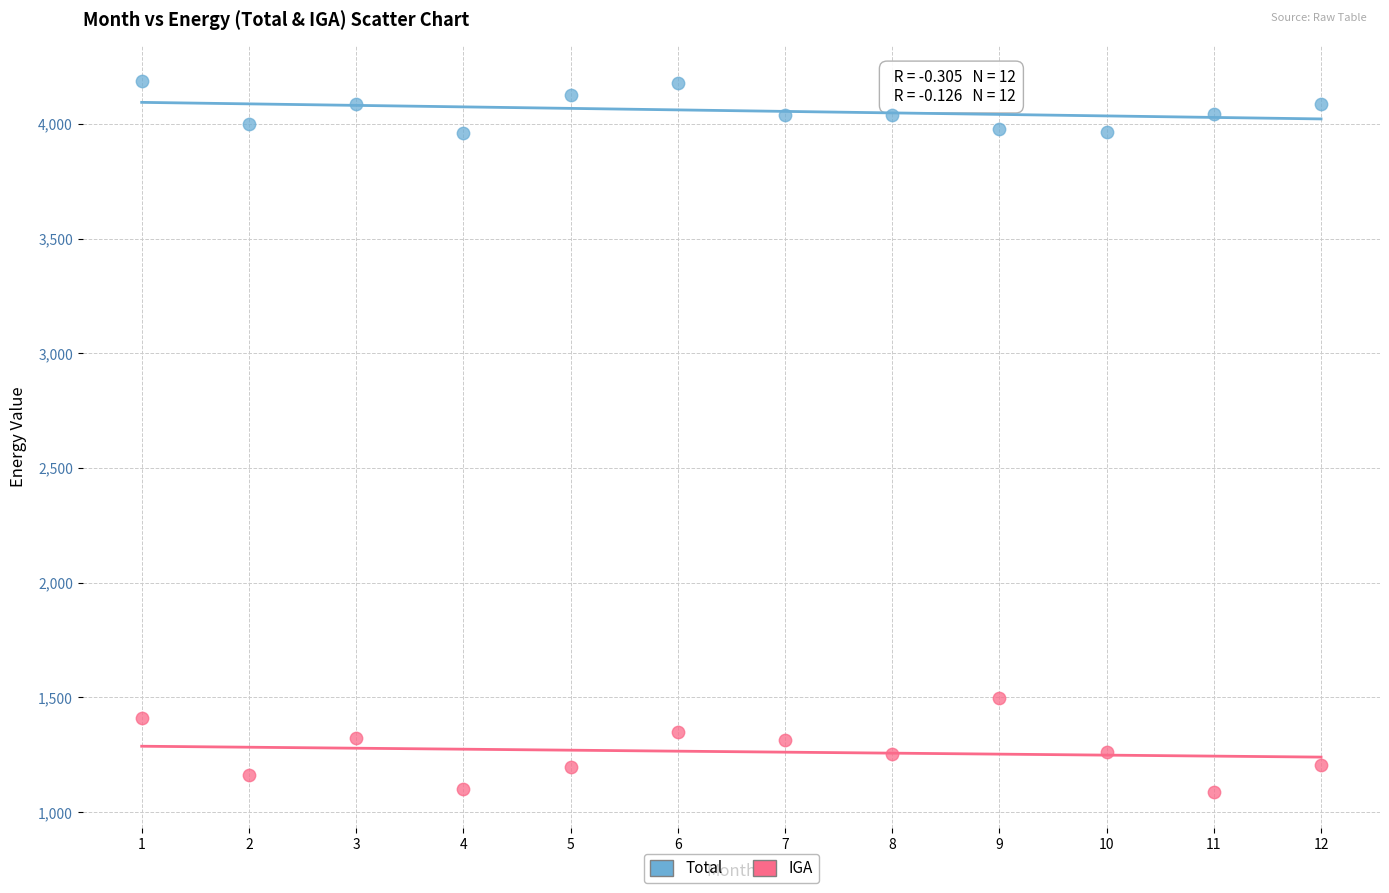

Across all data points, what is the range of Y values (max minus min)?

3101.7